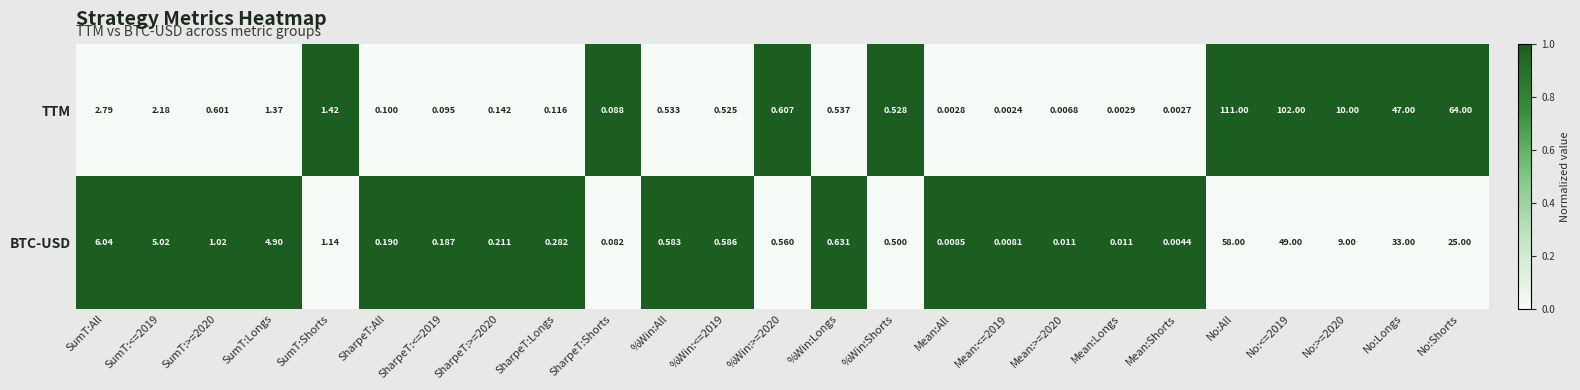

At which label is TTM closest to 55?

No:Longs